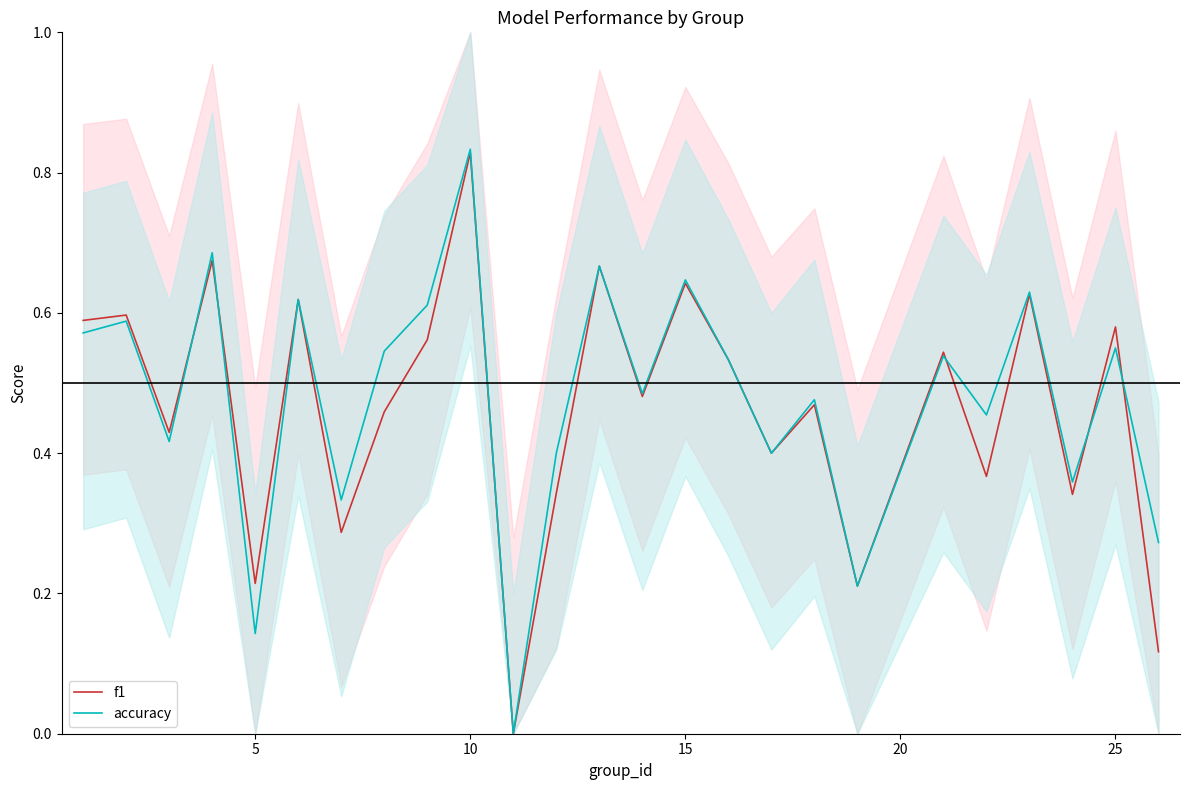

At which label does accuracy reach its peak?

10